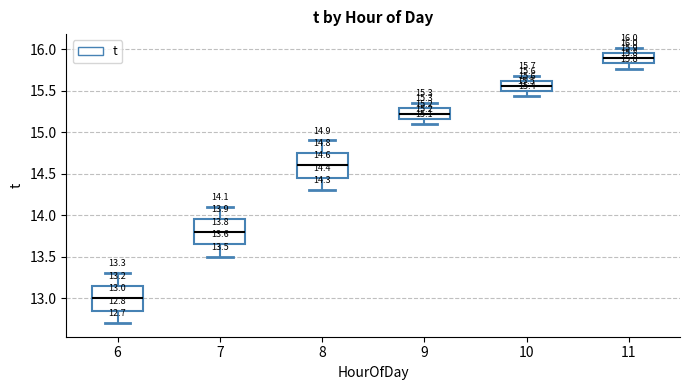

Which box has the lowest median line?

6